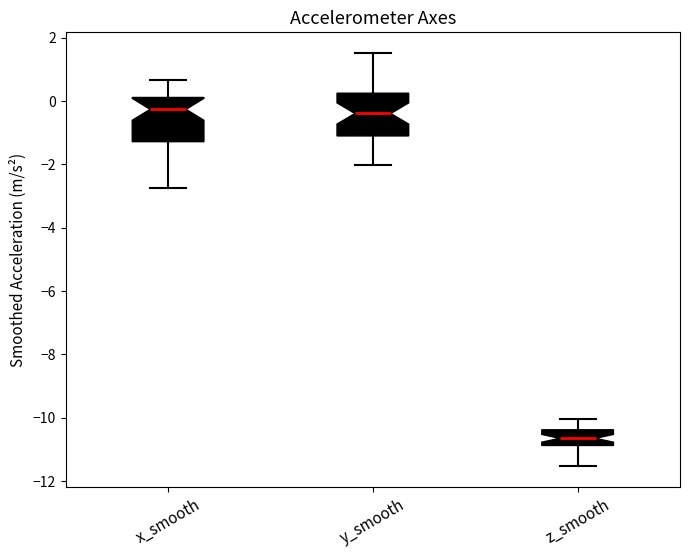

Reading left to right, read every box against the y-axis: the position of its median line, the range the box covers, and the ends of its whiskers. The values are not printed on the chart, so give them approximately, as read against the axis.

x_smooth: median -0.2, box -1.2 to 0.2, whiskers -2.8 to 0.6
y_smooth: median -0.4, box -1.0 to 0.2, whiskers -2.0 to 1.6
z_smooth: median -10.6, box -10.8 to -10.4, whiskers -11.6 to -10.0